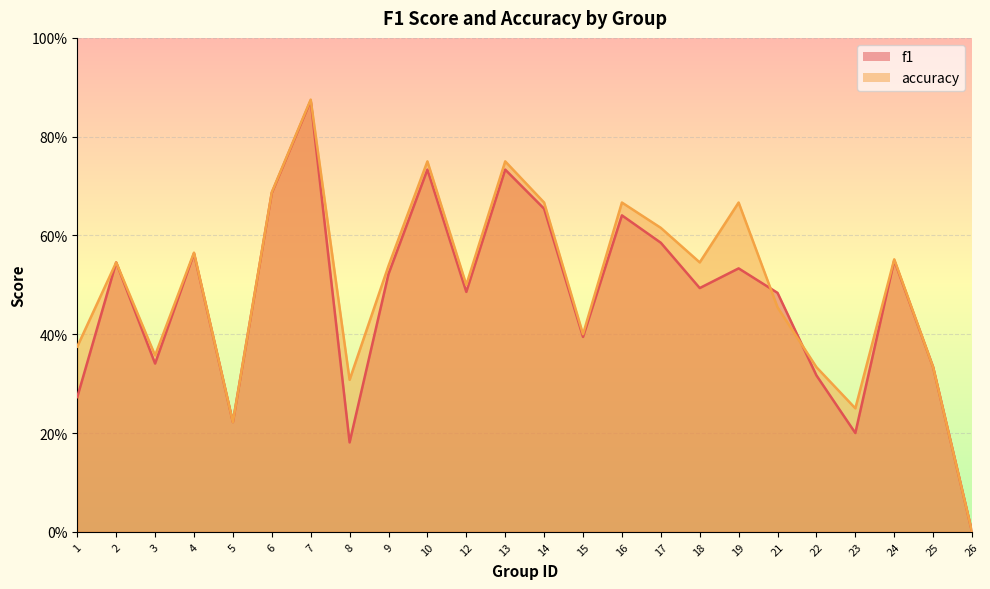

Reading left to right, what are all the values shown in this chart?

f1: 1=0.3	2=0.5	3=0.3	4=0.6	5=0.2	6=0.7	7=0.9	8=0.2	9=0.5	10=0.7	12=0.5	13=0.7	14=0.7	15=0.4	16=0.6	17=0.6	18=0.5	19=0.5	21=0.5	22=0.3	23=0.2	24=0.5	25=0.3	26=0.0
accuracy: 1=0.4	2=0.5	3=0.4	4=0.6	5=0.2	6=0.7	7=0.9	8=0.3	9=0.5	10=0.8	12=0.5	13=0.8	14=0.7	15=0.4	16=0.7	17=0.6	18=0.5	19=0.7	21=0.5	22=0.3	23=0.2	24=0.6	25=0.3	26=0.0